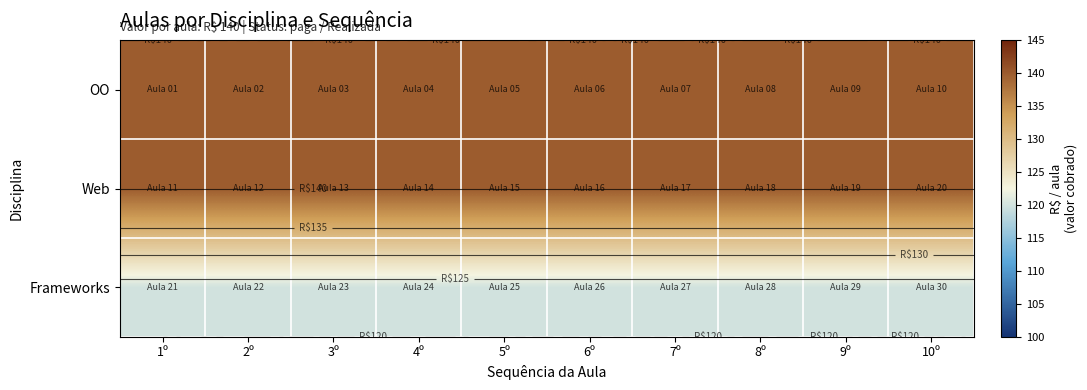

What is the smallest value displayed?

120